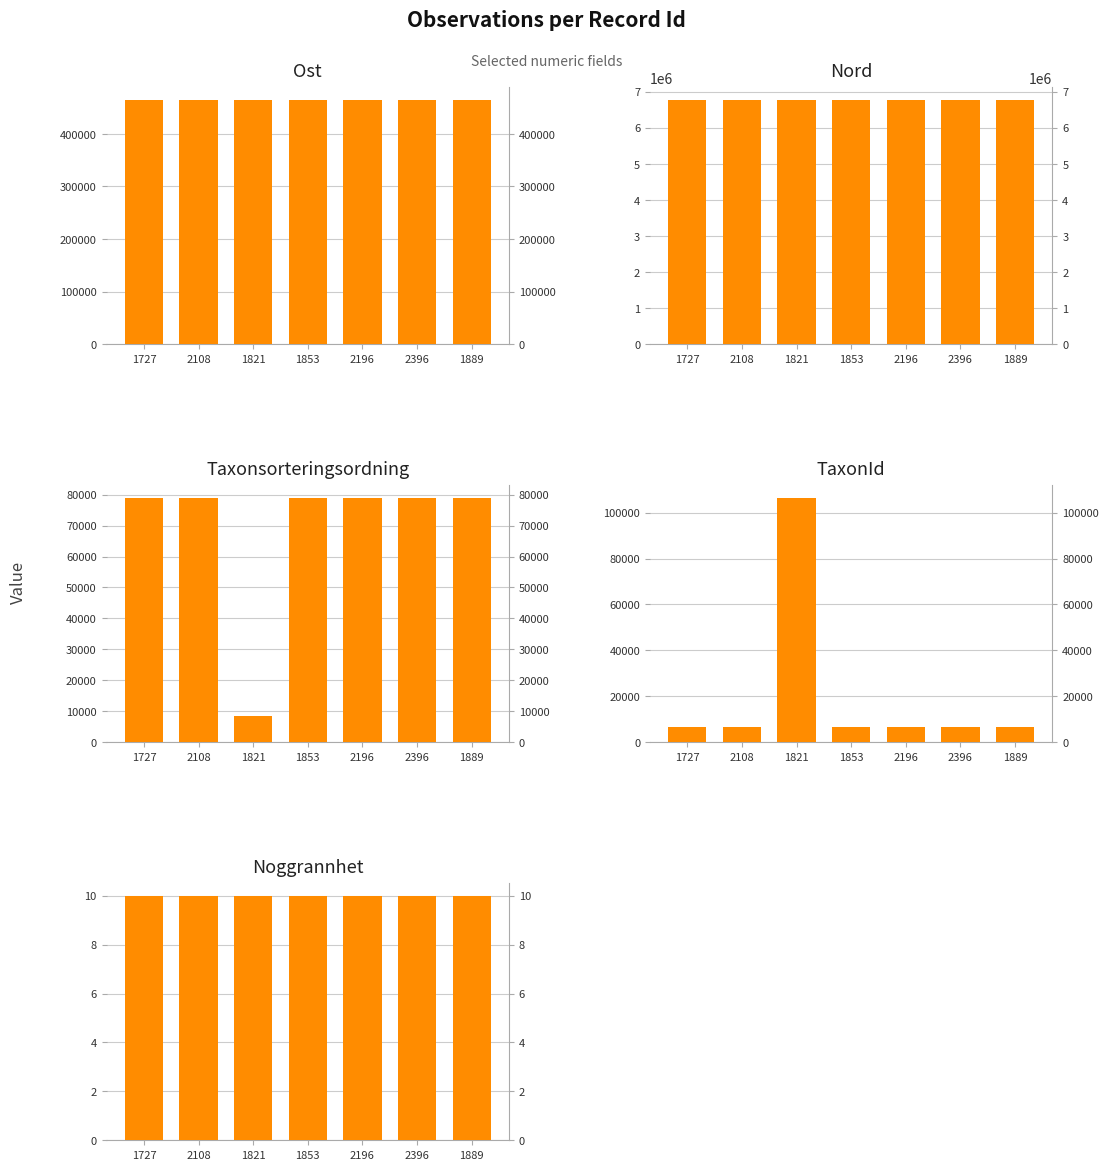

List the series in order of their peak value, lowest first.

Noggrannhet, Taxonsorteringsordning, TaxonId, Ost, Nord